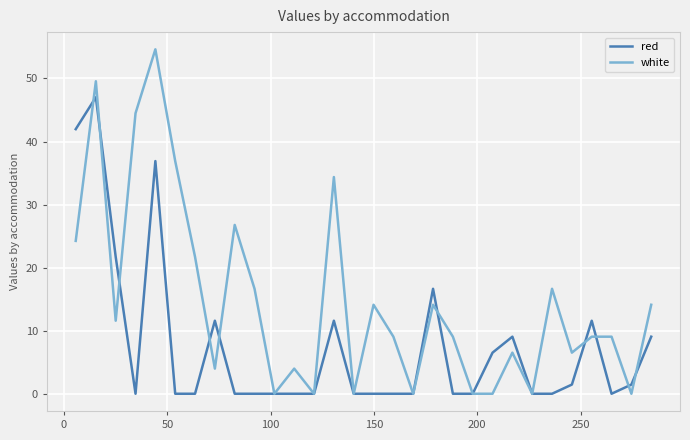

What is the average value of the white series?

14.6